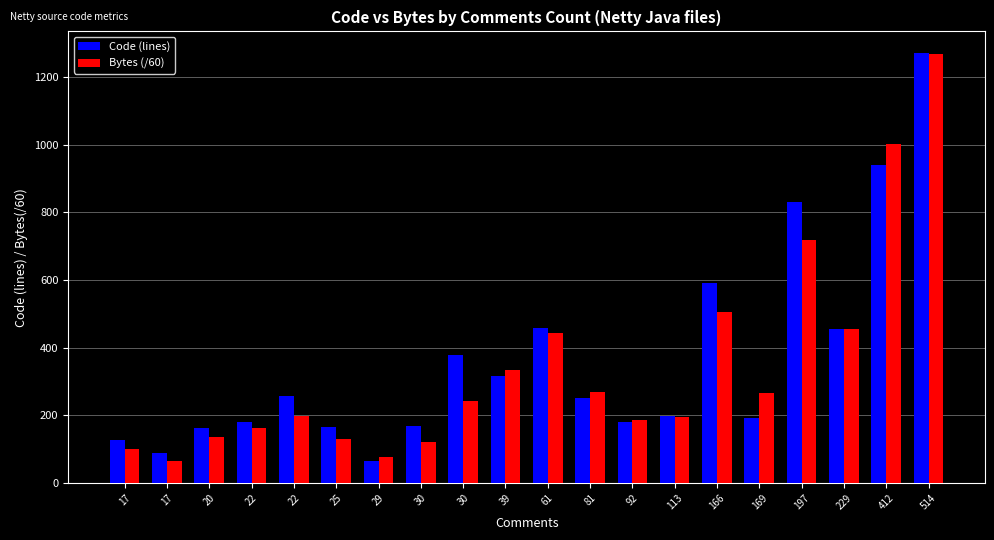

Is the value of Code (lines) at 92 greater than the value of Bytes (/60) at 514?

No